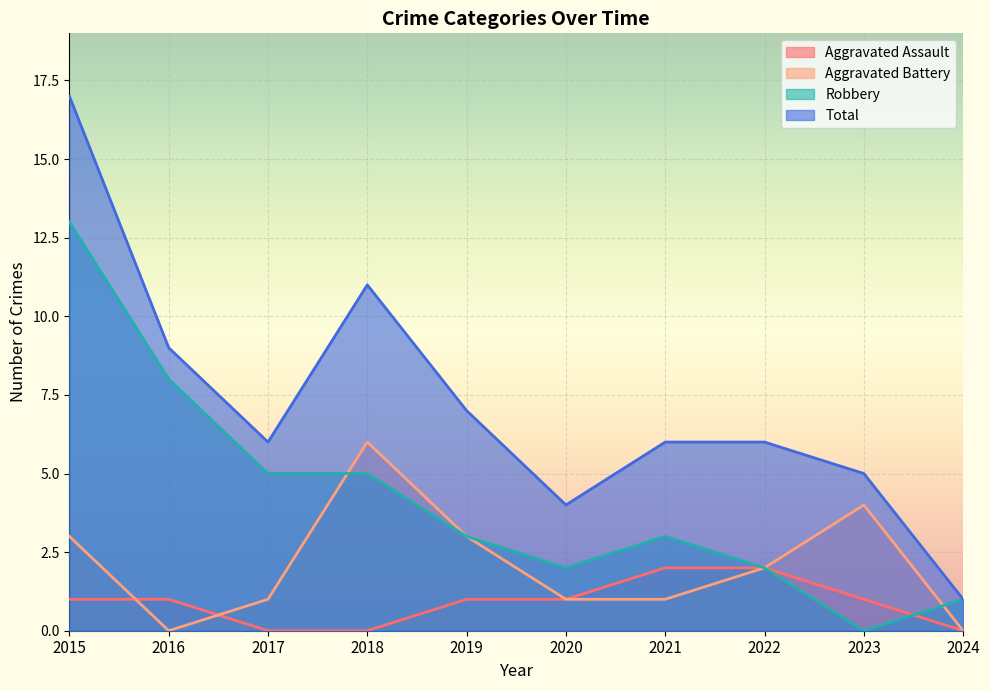

What is the total value across all series at 2023?

10